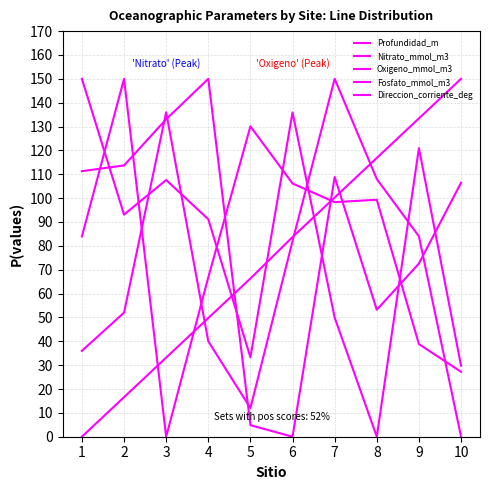

Which series has the widest spread of values?

Profundidad_m